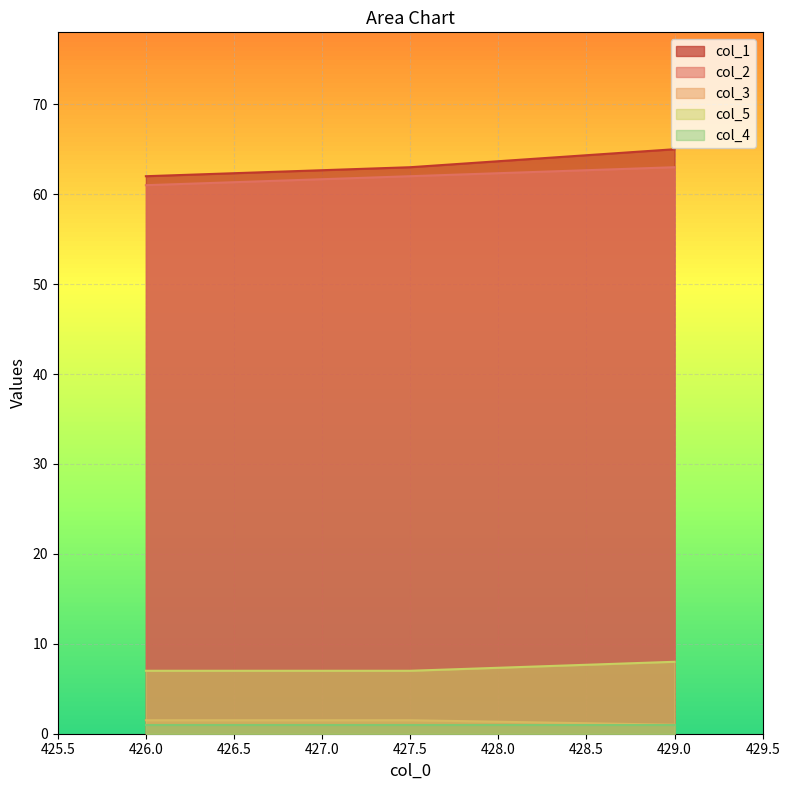

Is it true that col_2 equals 62.0 at 427.5?

True